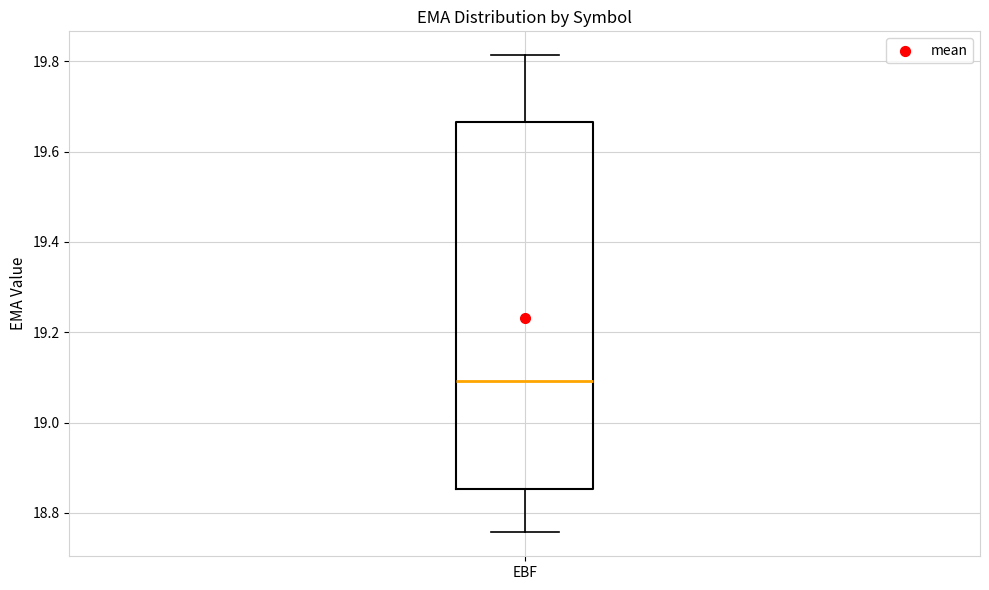

Transcribe this box plot: give where the median line is, the range the box spans, and where the two whiskers end, as read against the y-axis. The values are not printed on the chart, so give them approximately, as read against the axis.

median 19.10, box 18.86 to 19.66, whiskers 18.76 to 19.82